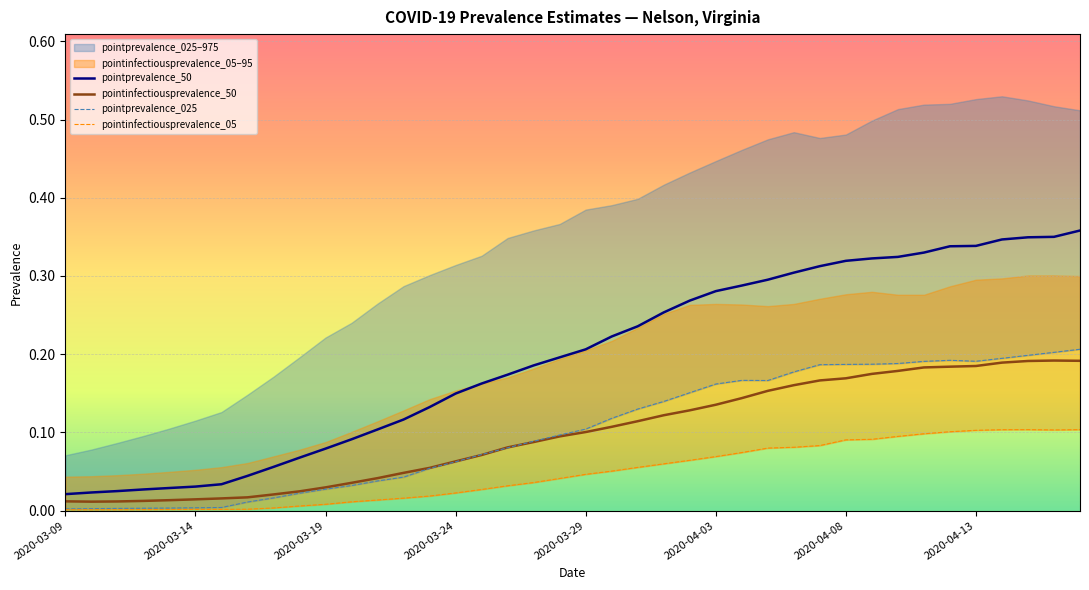

At which label is pointinfectiousprevalence_05 closest to 0?

2020-03-14